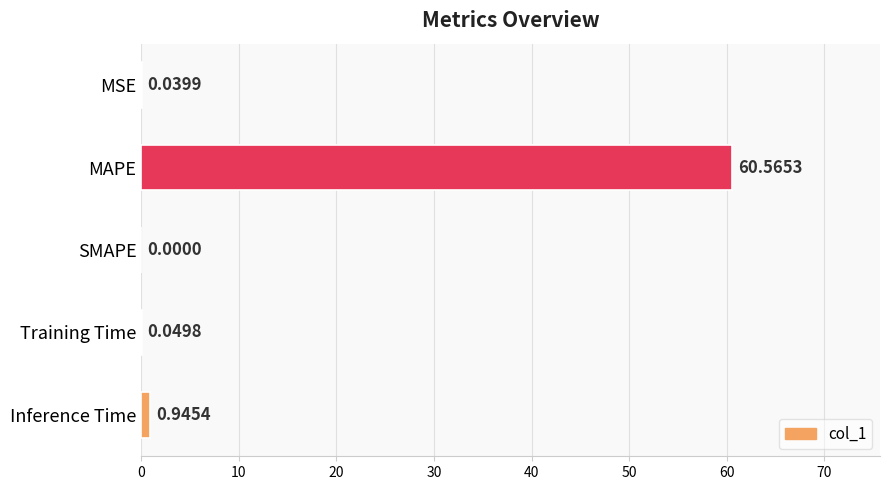

Where is the data nearest to the value 30?

Inference Time